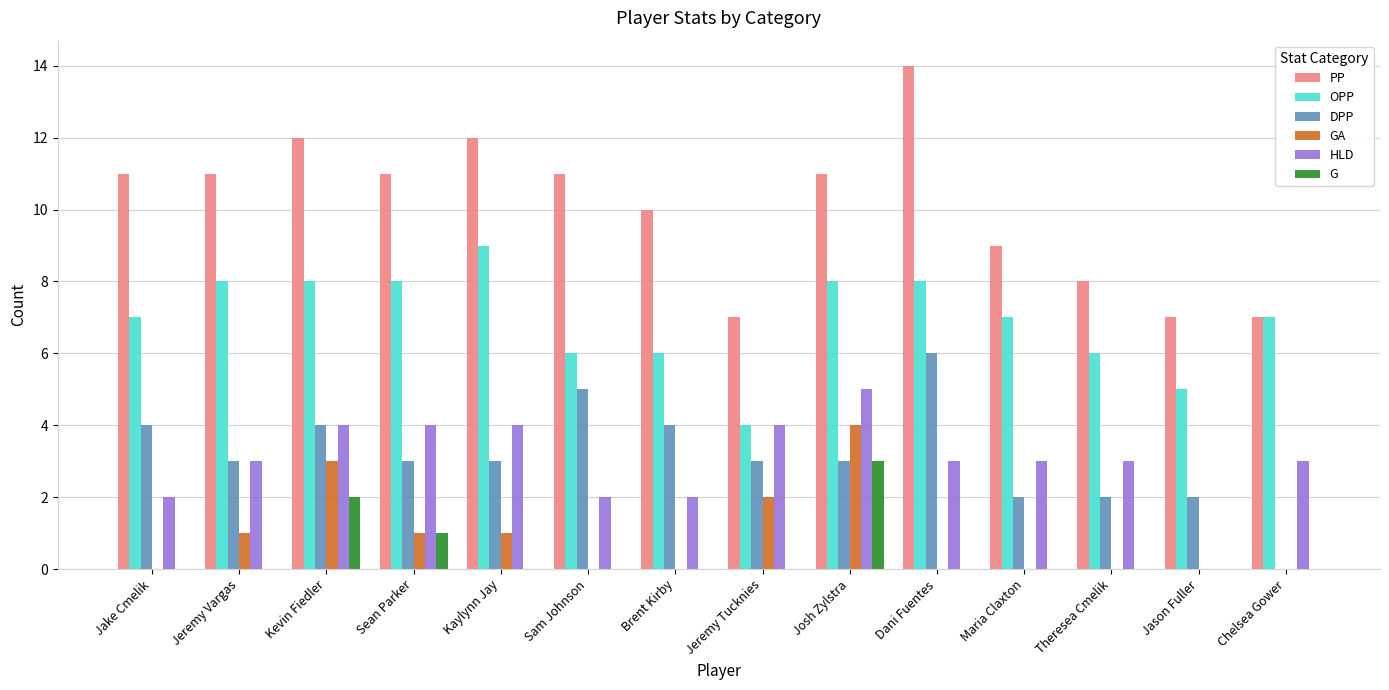

Which label corresponds to the largest value in the chart?

Dani Fuentes